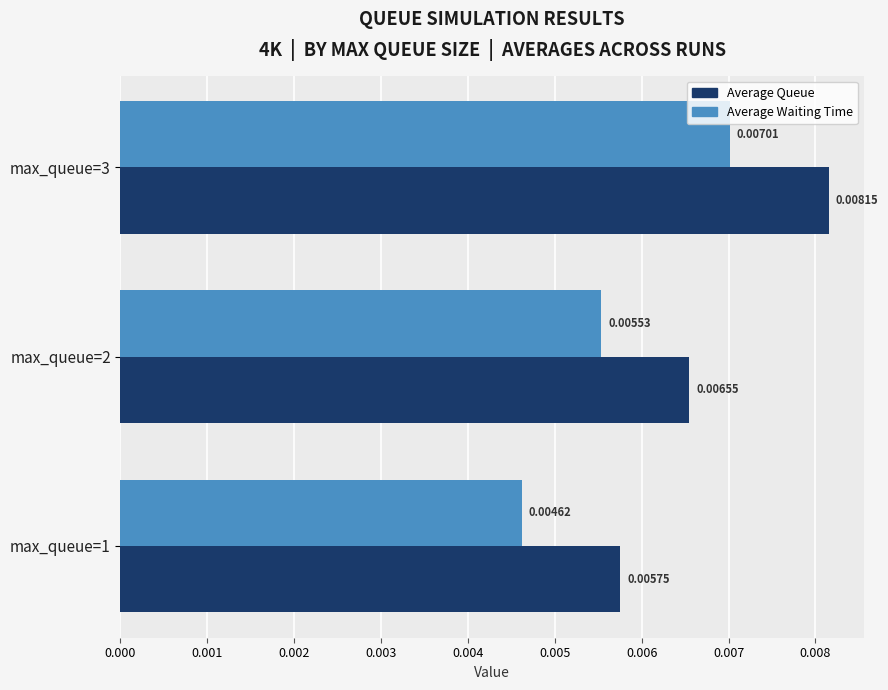

Which series has the widest spread of values?

Average Queue